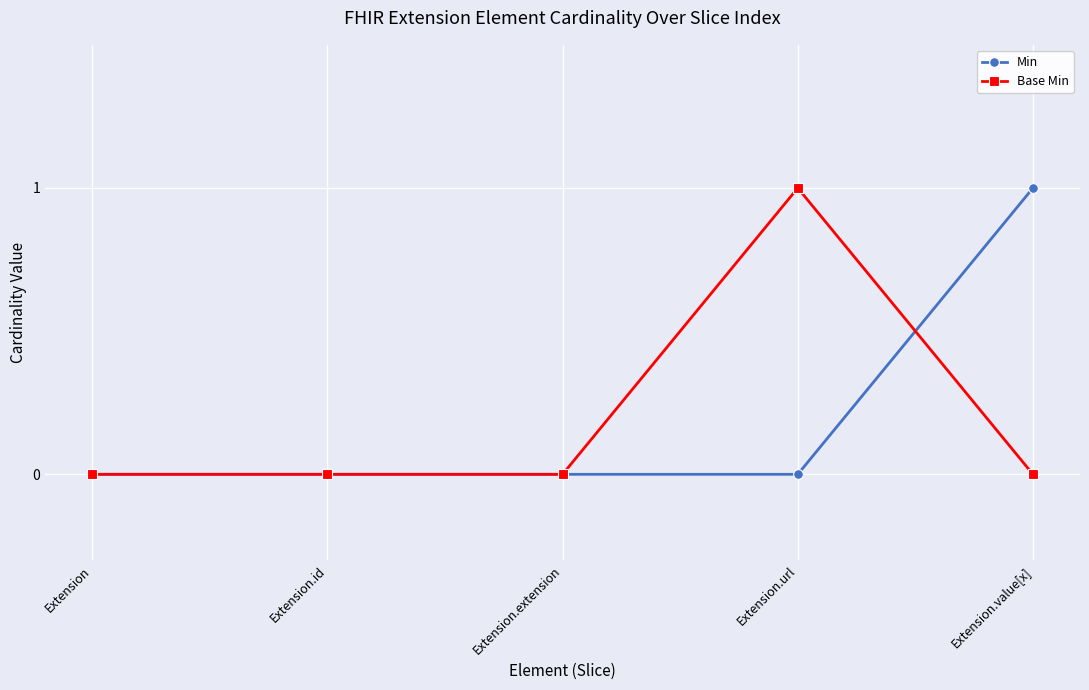

At Extension.value[x], list the series in order from smallest to largest.

Base Min, Min